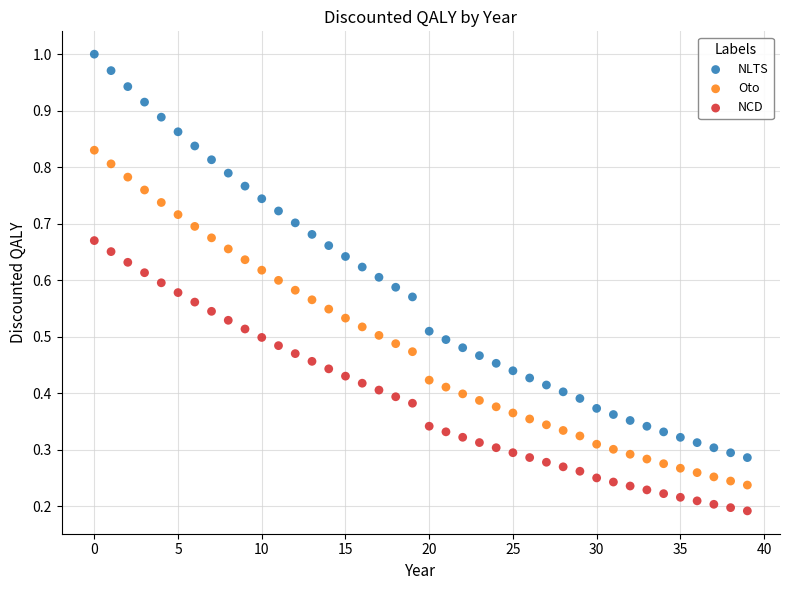

Which series contains the lowest Y value?

NCD